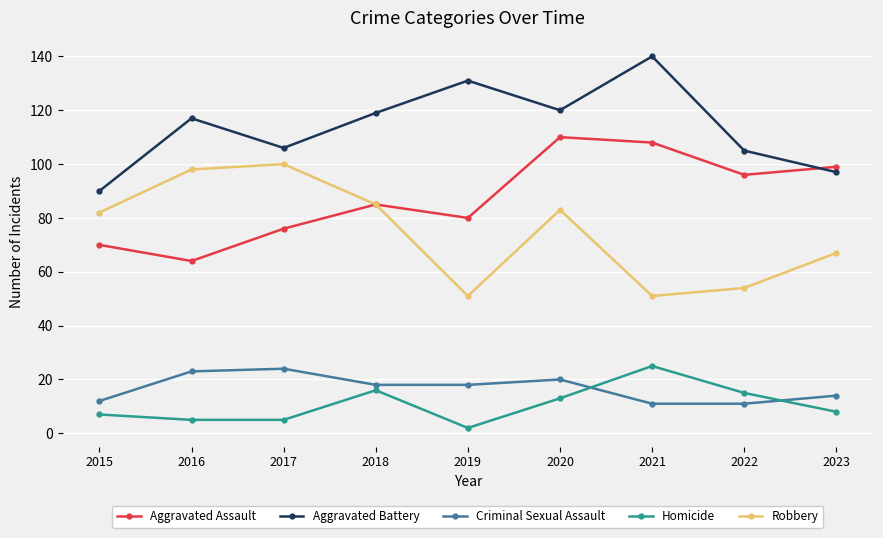

True or false: Aggravated Battery and Aggravated Assault cross at least once.

True